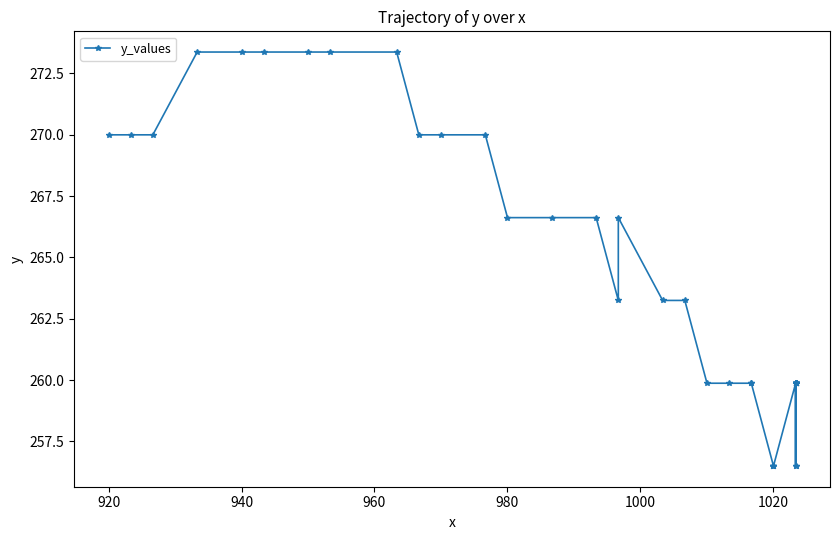

What is the difference between the maximum and minimum values?

16.9